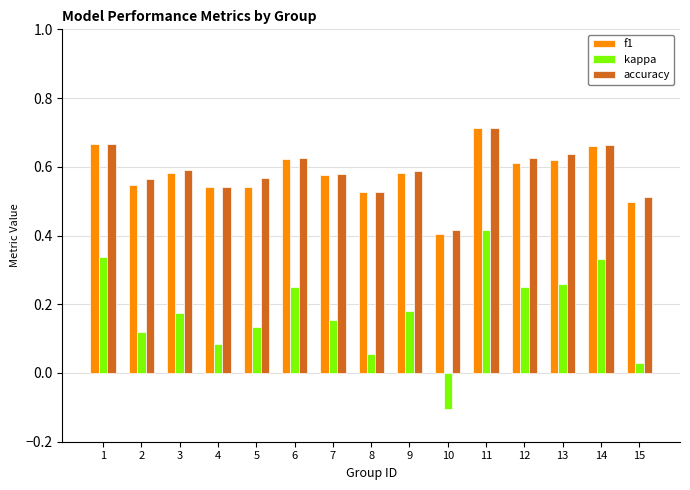

Between 10 and 15, which series saw the biggest shift?

kappa